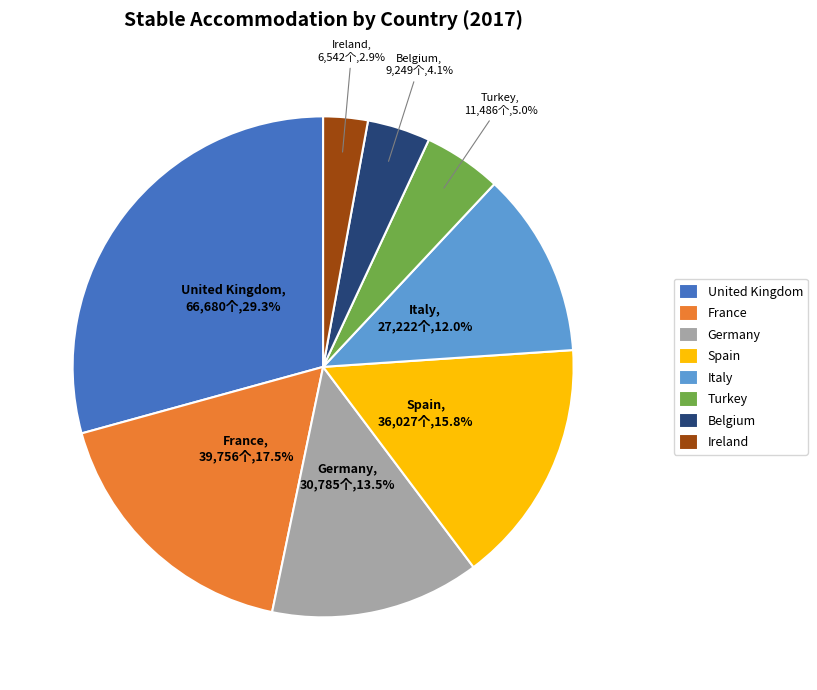

What is the largest slice in the pie chart?

United Kingdom